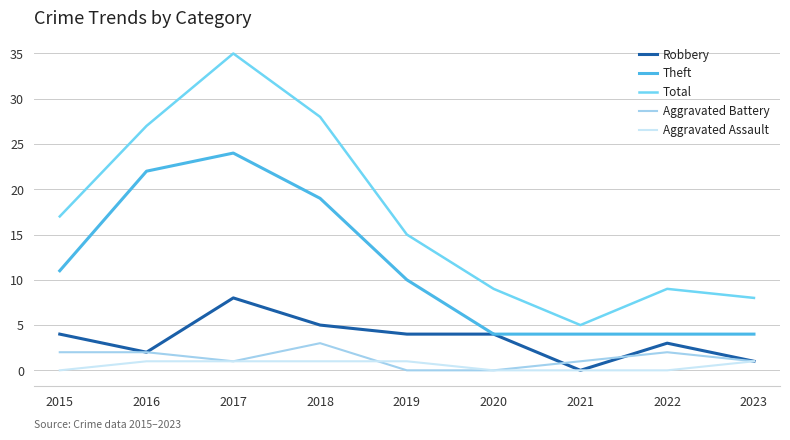

What is the sum of the Aggravated Battery values at 2016 and 2017?

3